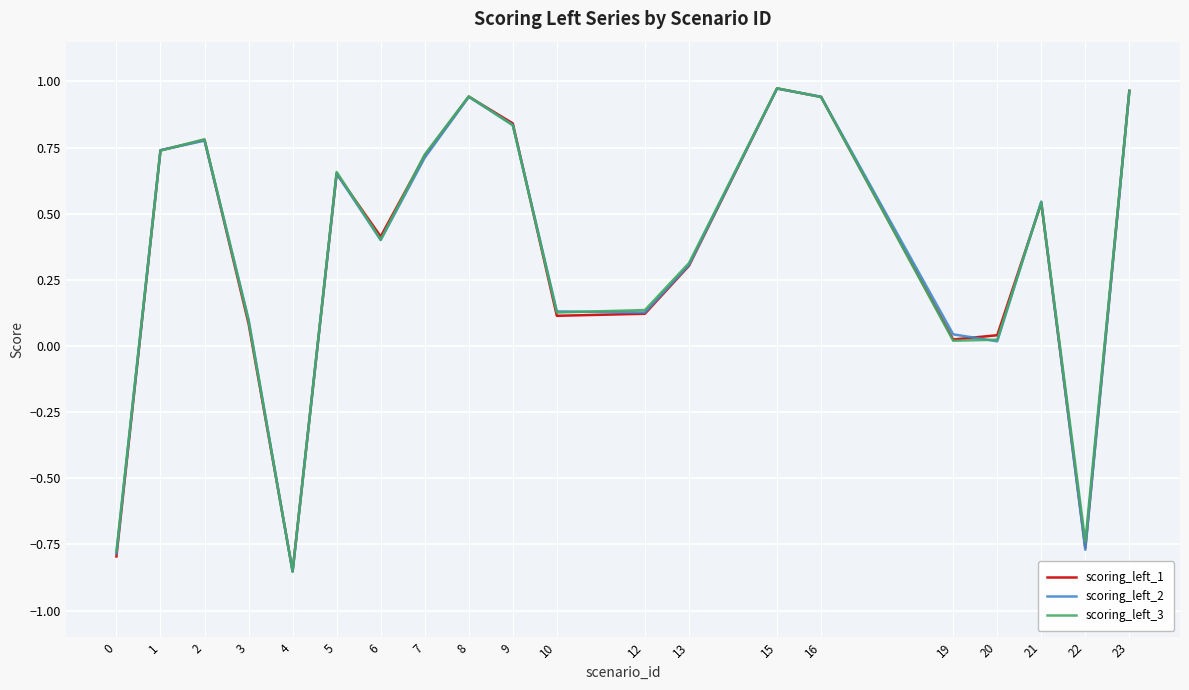

Between 1 and 6, which series saw the biggest shift?

scoring_left_2